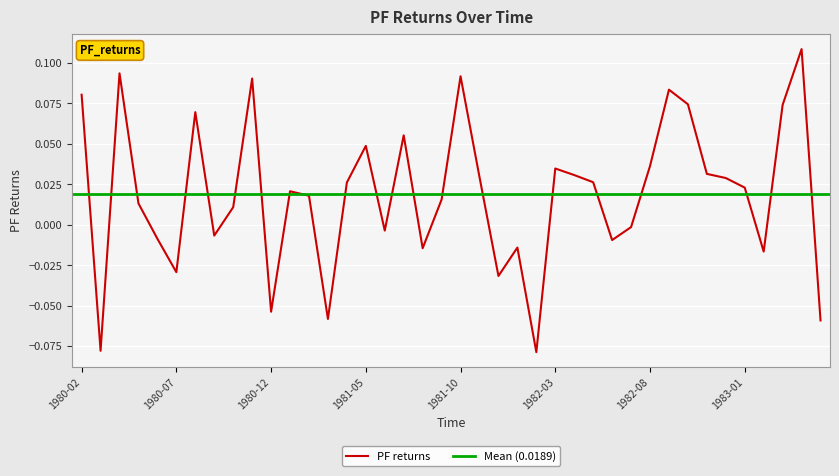

At which category does the chart reach its peak across all series?

1983-04